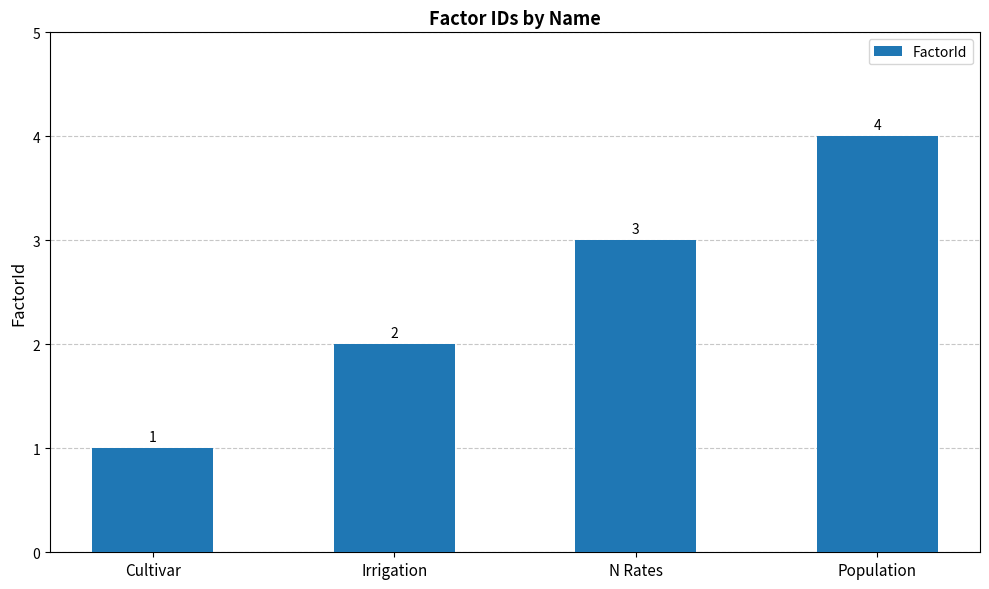

Reading left to right, extract all data points from this chart.

Cultivar=1	Irrigation=2	N Rates=3	Population=4